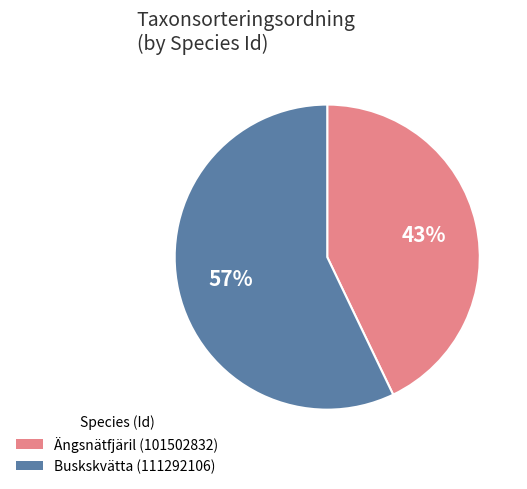

What is the smallest slice in the pie chart?

Ängsnätfjäril (101502832)